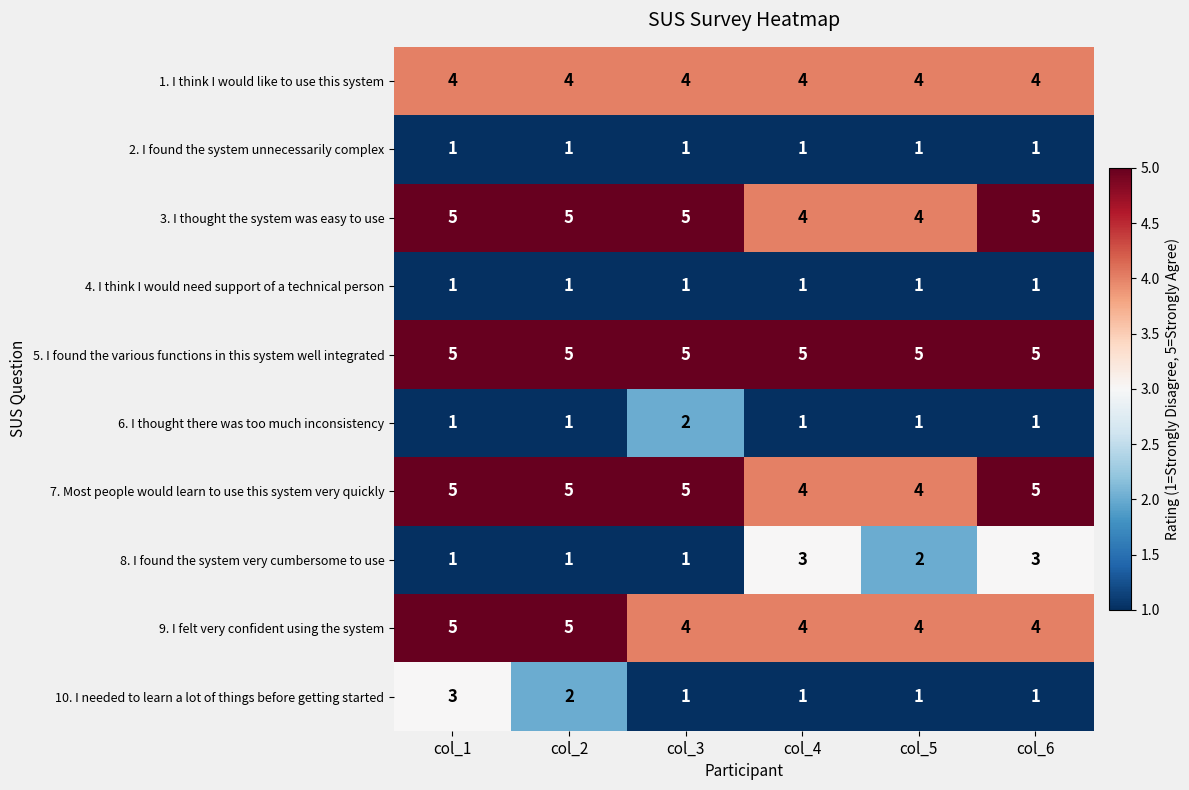

What is the smallest value displayed?

1